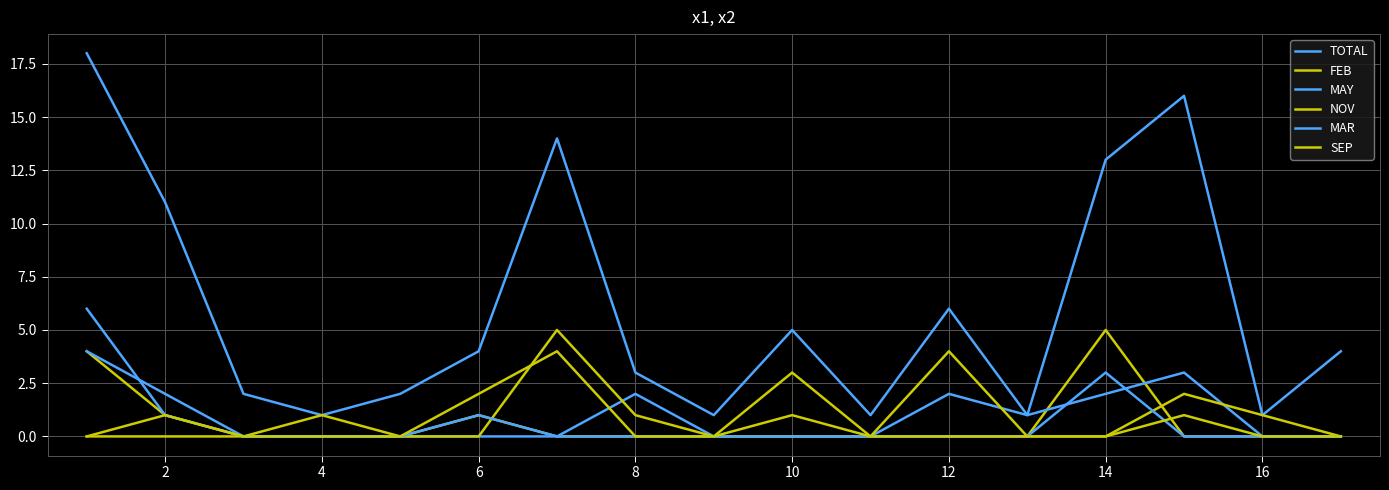

How many lines are shown in the chart?

6